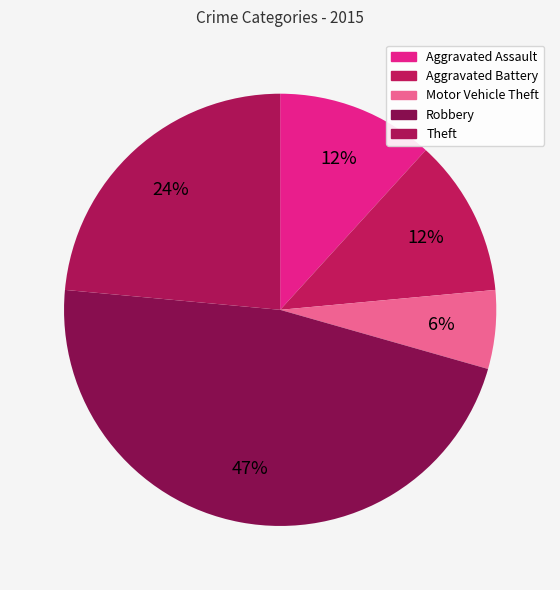

Does Theft account for over 50% of the chart?

No